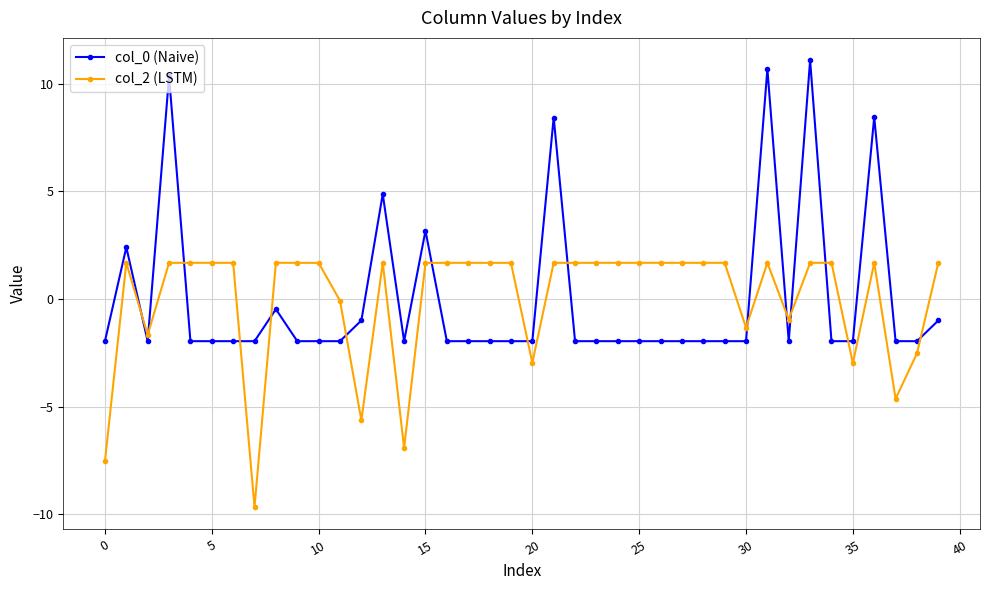

Rank the series by their maximum value, from highest to lowest.

col_0 (Naive), col_2 (LSTM)